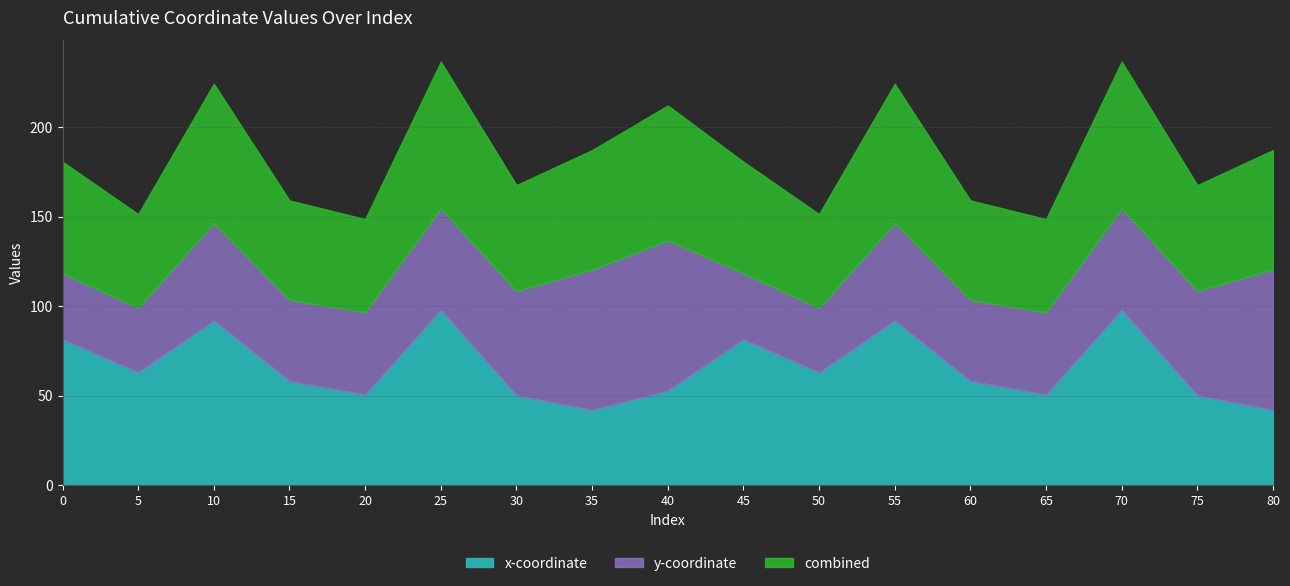

At which category does the chart reach its minimum across all series?

35